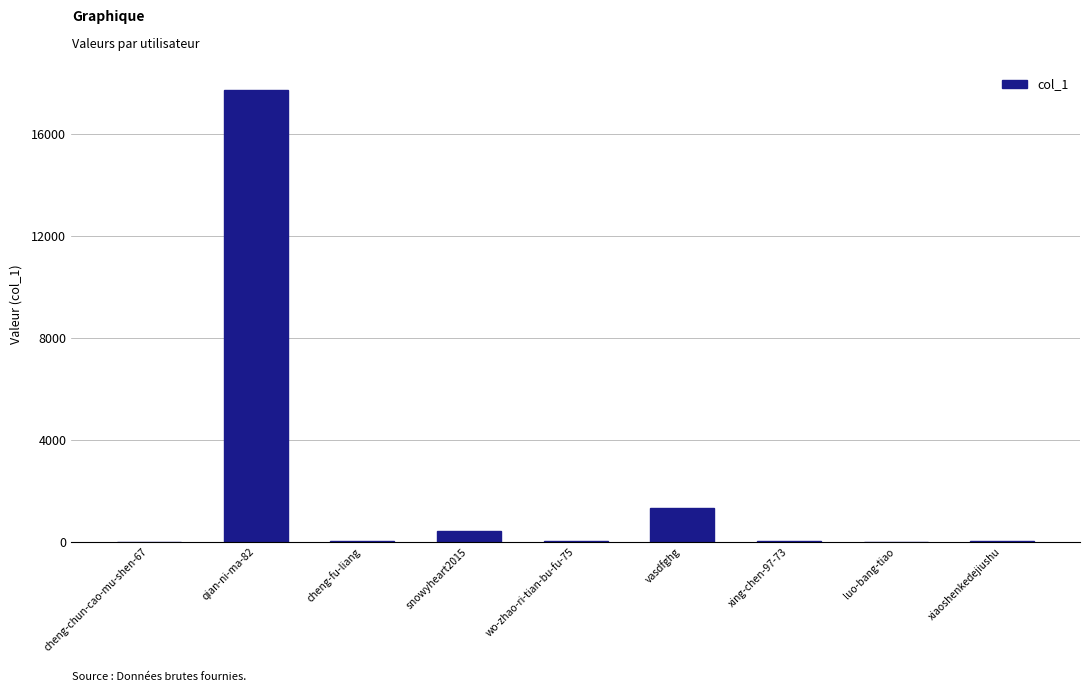

At which label does the data first exceed 30?

qian-ni-ma-82